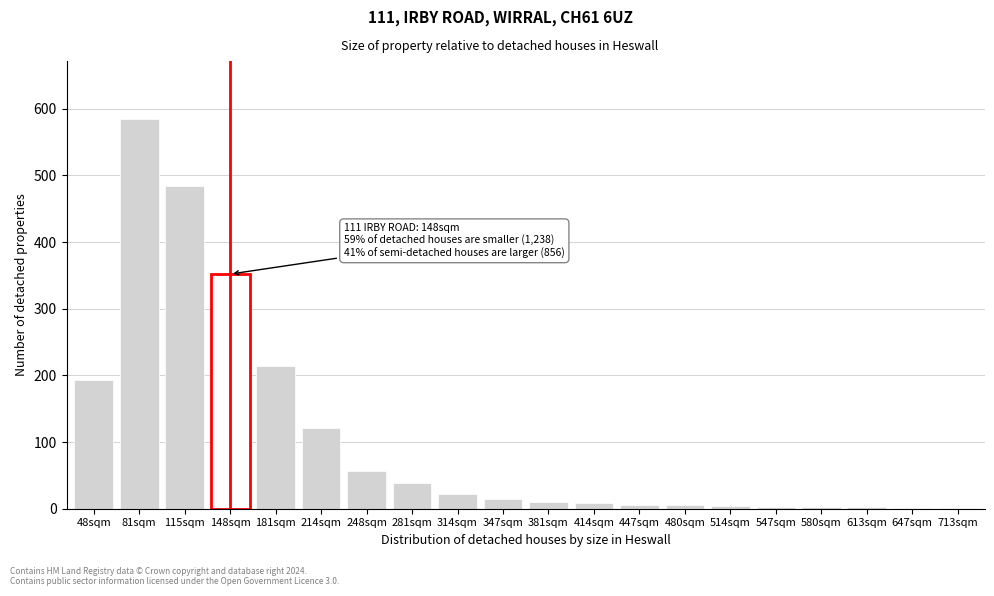

Which has a higher value, 347sqm or 281sqm?

281sqm